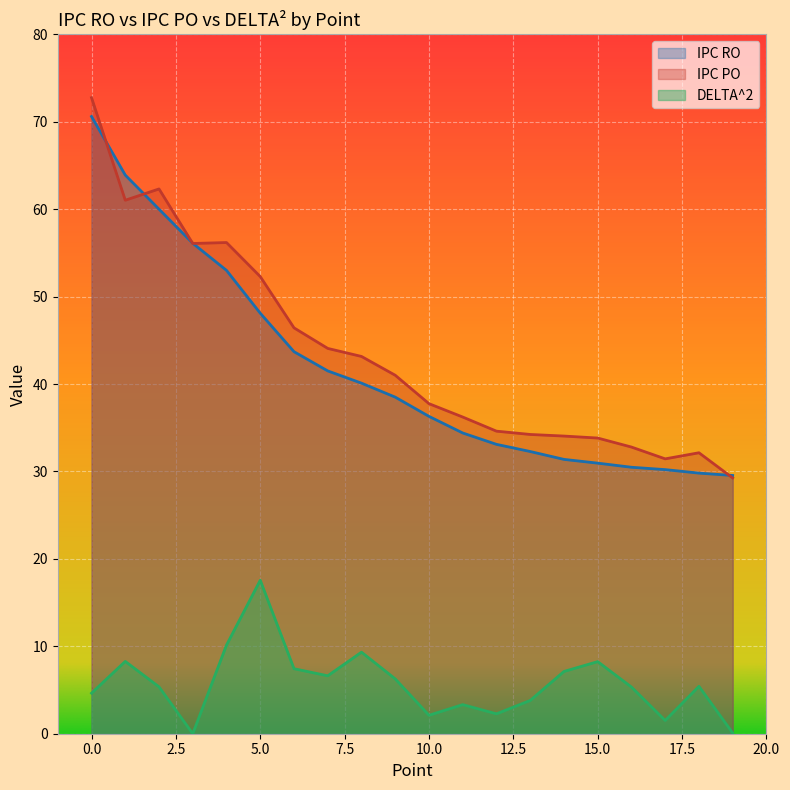

Which has a higher value, 18 or 1?

1